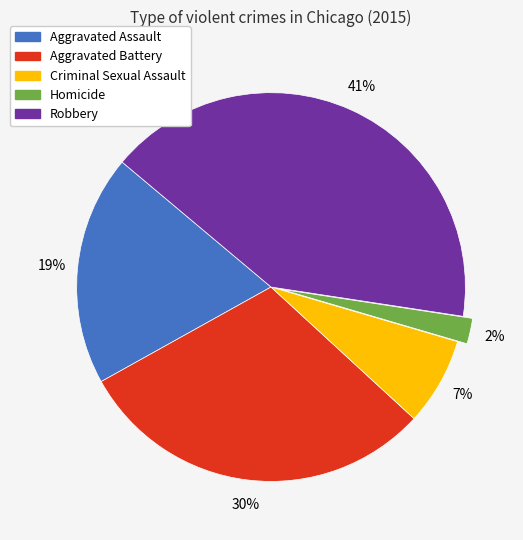

Is the sum of Homicide and Criminal Sexual Assault greater than half?

No